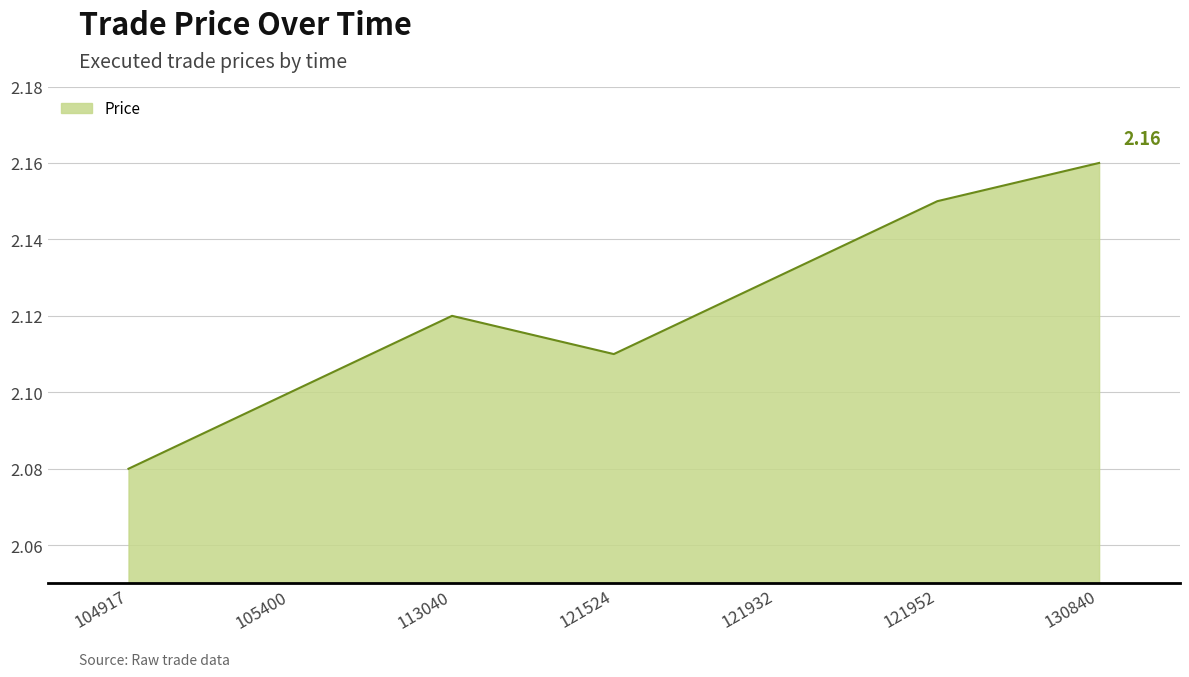

How many values are between 2 and 3?

7